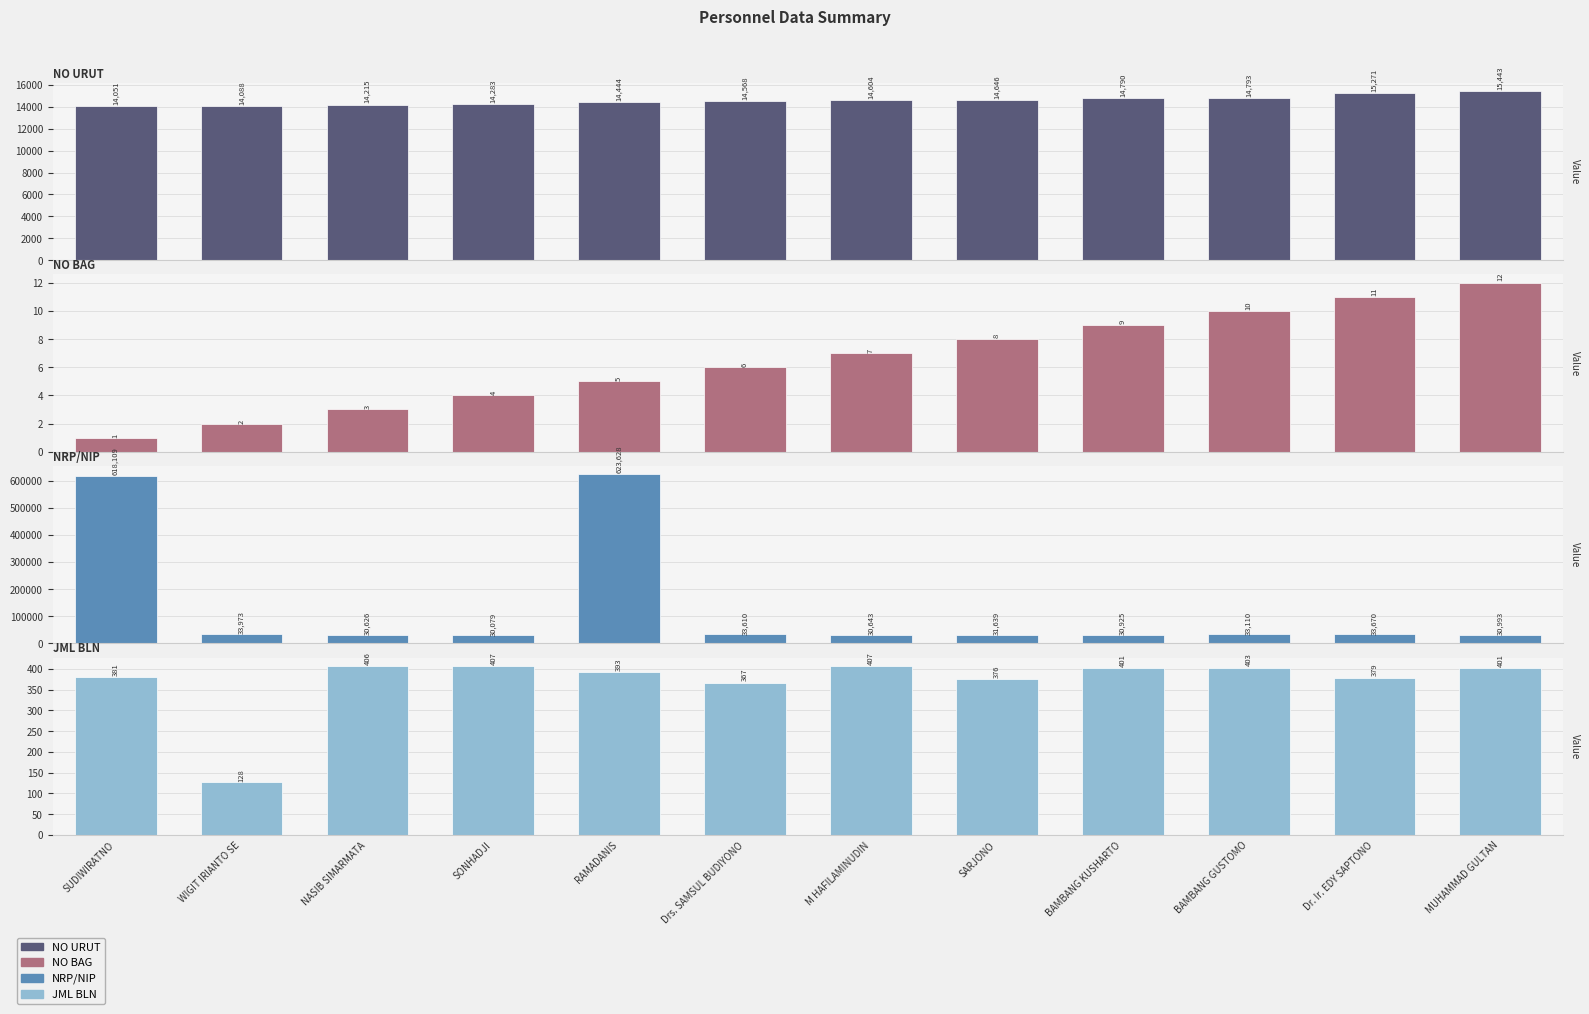

At which label does NRP/NIP first exceed 33110?

SUDIWIRATNO